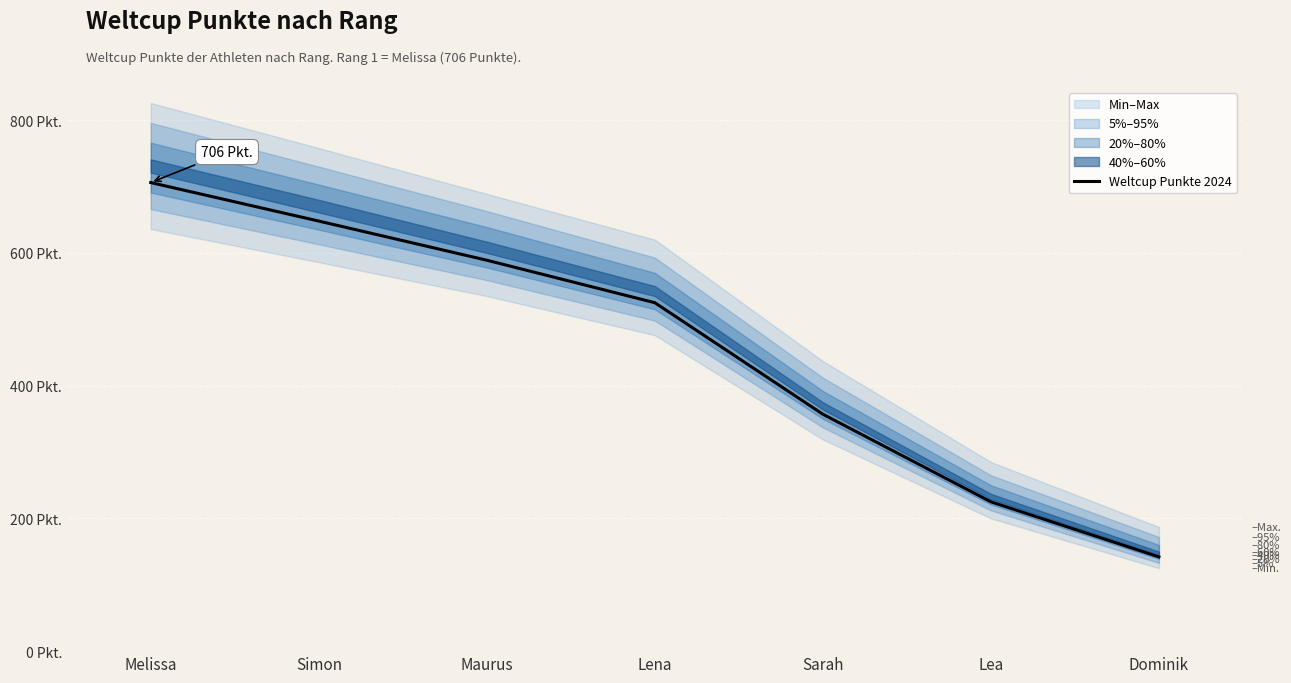

At which category does the chart reach its minimum across all series?

Dominik